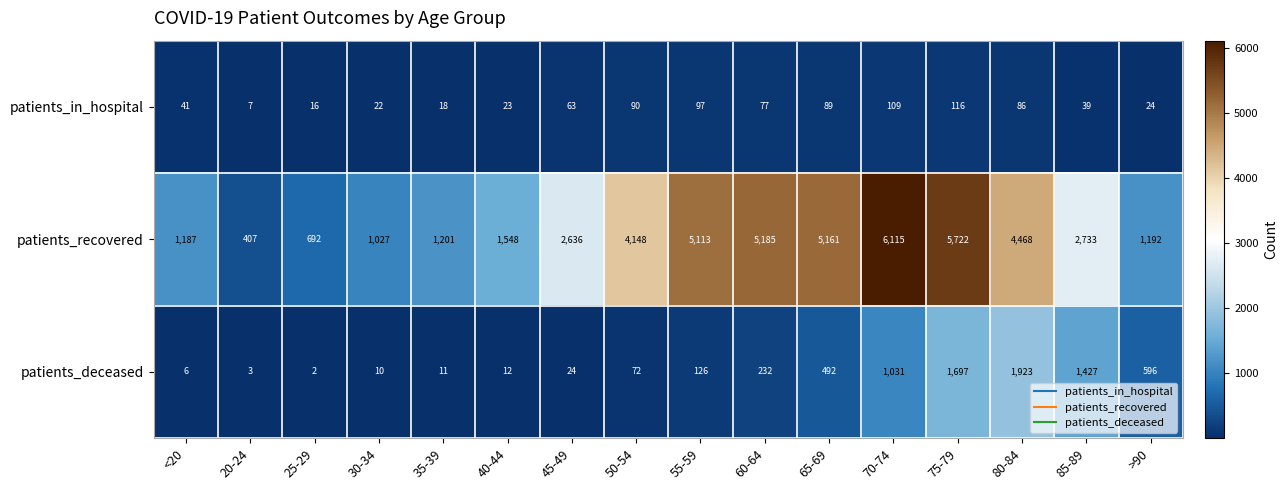

How many data points does each series have?

16